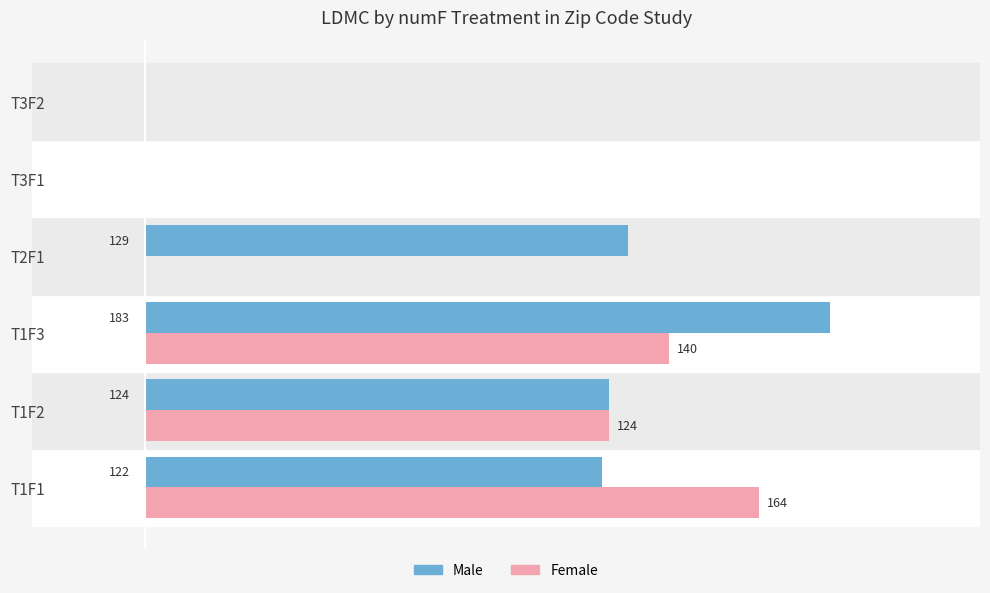

Is the value of Male at T2F1 greater than the value of Female at T1F3?

No